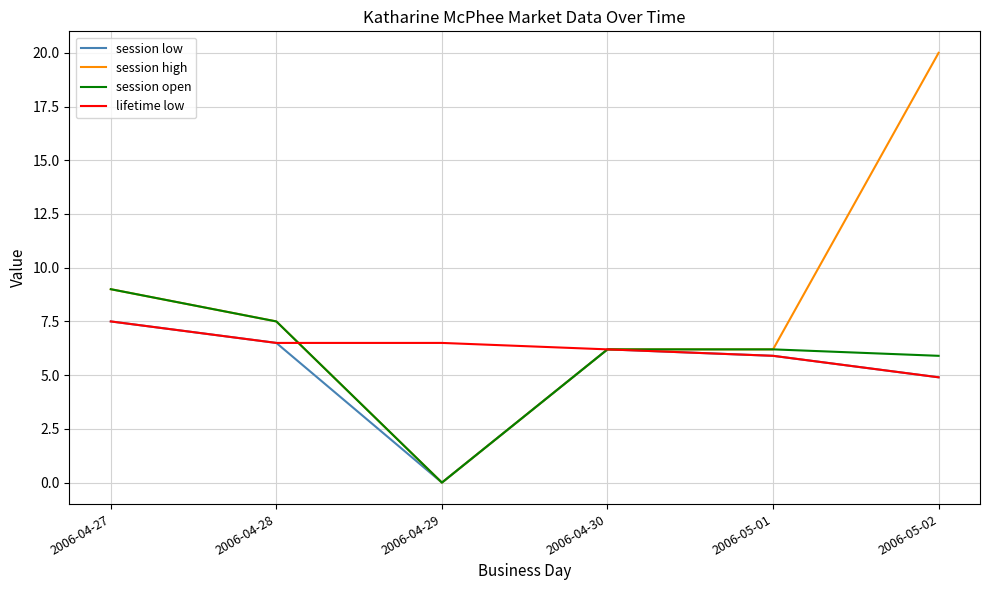

Reading left to right, transcribe all the data shown in this chart.

session low: 2006-04-27=7.5	2006-04-28=6.5	2006-04-29=0.0	2006-04-30=6.2	2006-05-01=5.9	2006-05-02=4.9
session high: 2006-04-27=9.0	2006-04-28=7.5	2006-04-29=0.0	2006-04-30=6.2	2006-05-01=6.2	2006-05-02=20.0
session open: 2006-04-27=9.0	2006-04-28=7.5	2006-04-29=0.0	2006-04-30=6.2	2006-05-01=6.2	2006-05-02=5.9
lifetime low: 2006-04-27=7.5	2006-04-28=6.5	2006-04-29=6.5	2006-04-30=6.2	2006-05-01=5.9	2006-05-02=4.9